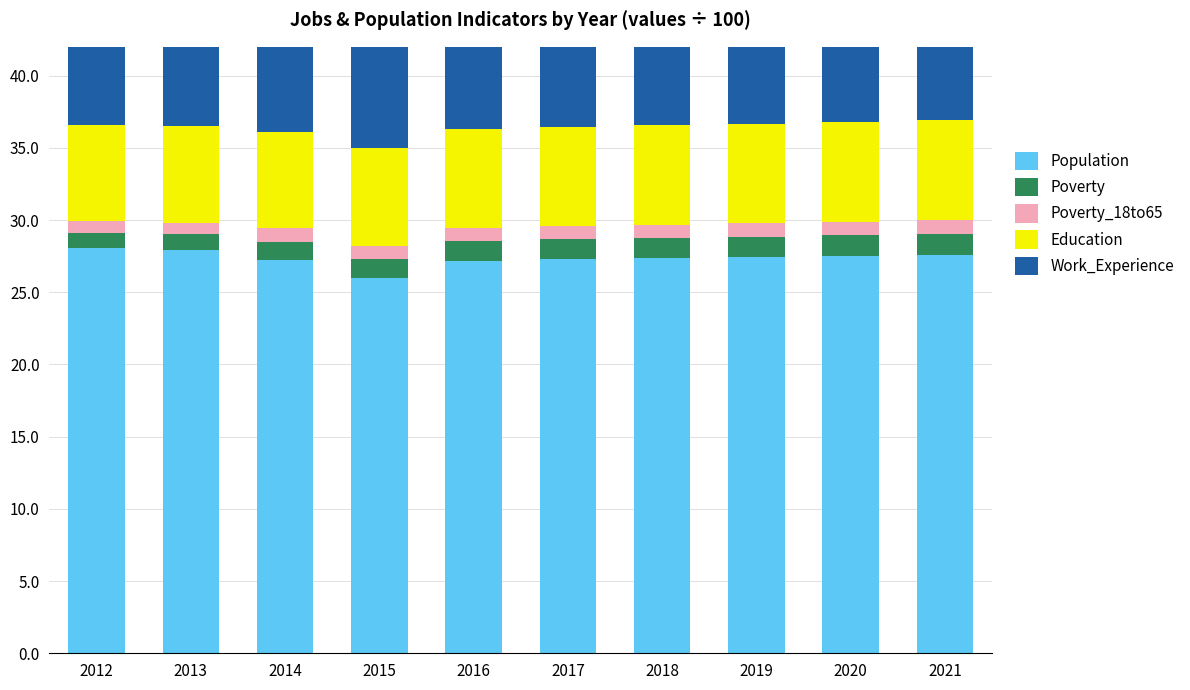

What is the value of the Poverty_18to65 bar at the 10th from the left?

1.0